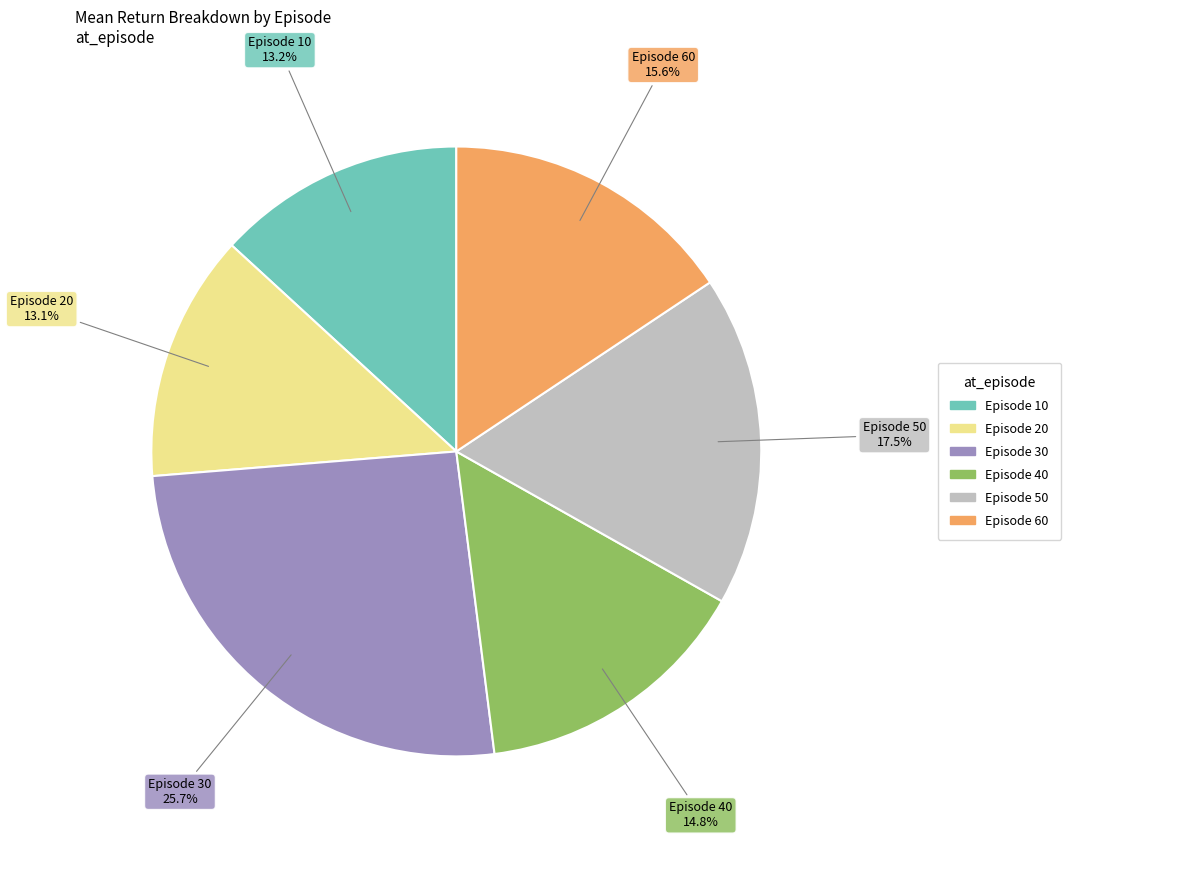

Does any single category account for the majority?

No